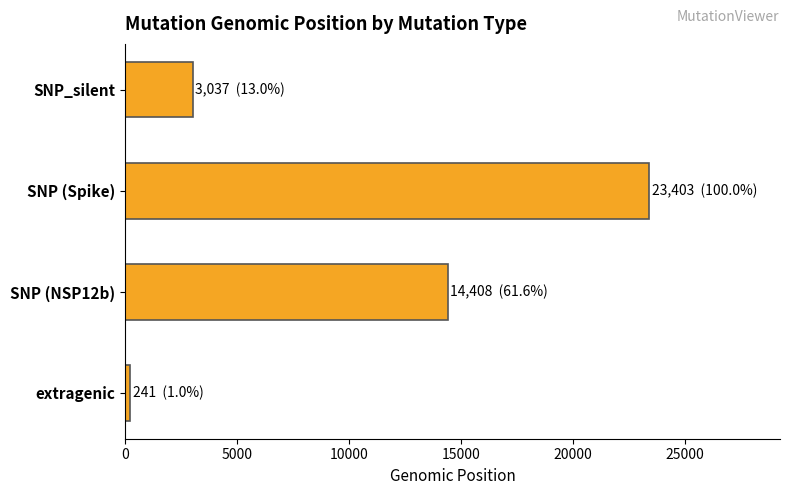

Reading bottom to top, list all the values displayed in this chart.

extragenic=241	SNP (NSP12b)=14408	SNP (Spike)=23403	SNP_silent=3037